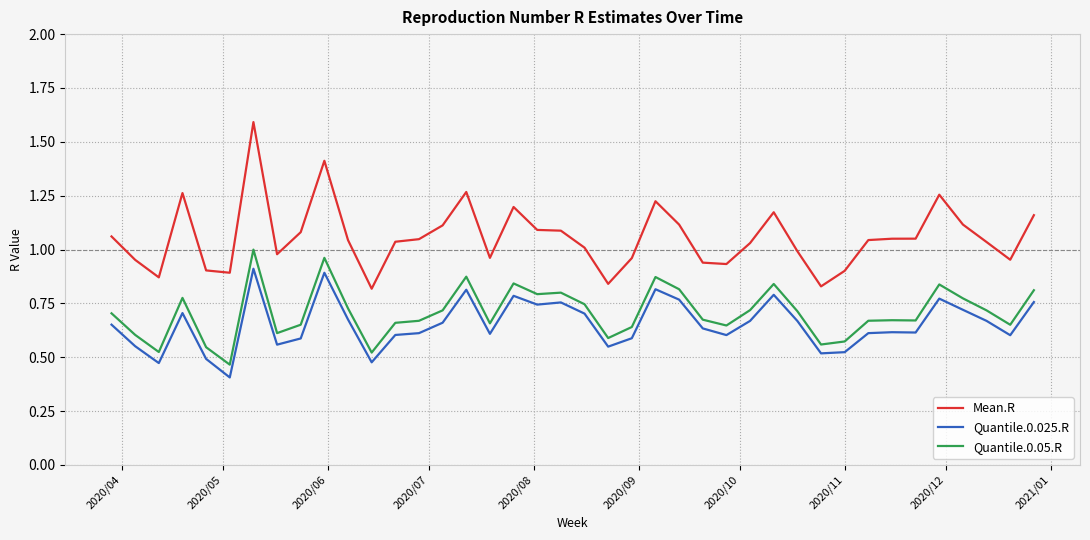

What is the greatest value displayed?

1.6